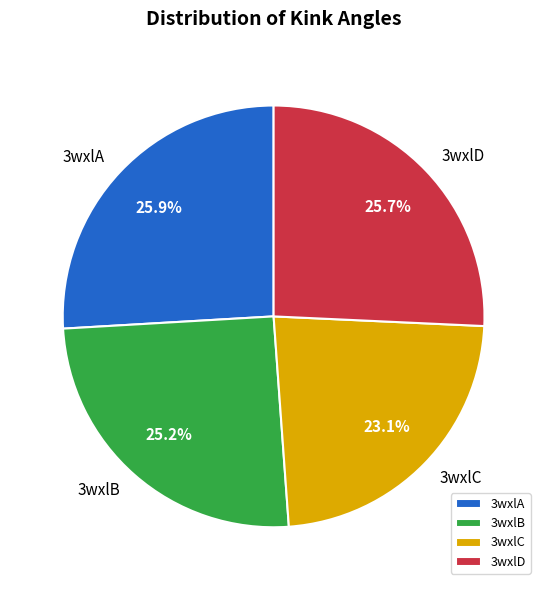

What is the ratio of the value at 3wxlC to the value at 3wxlD?

0.9